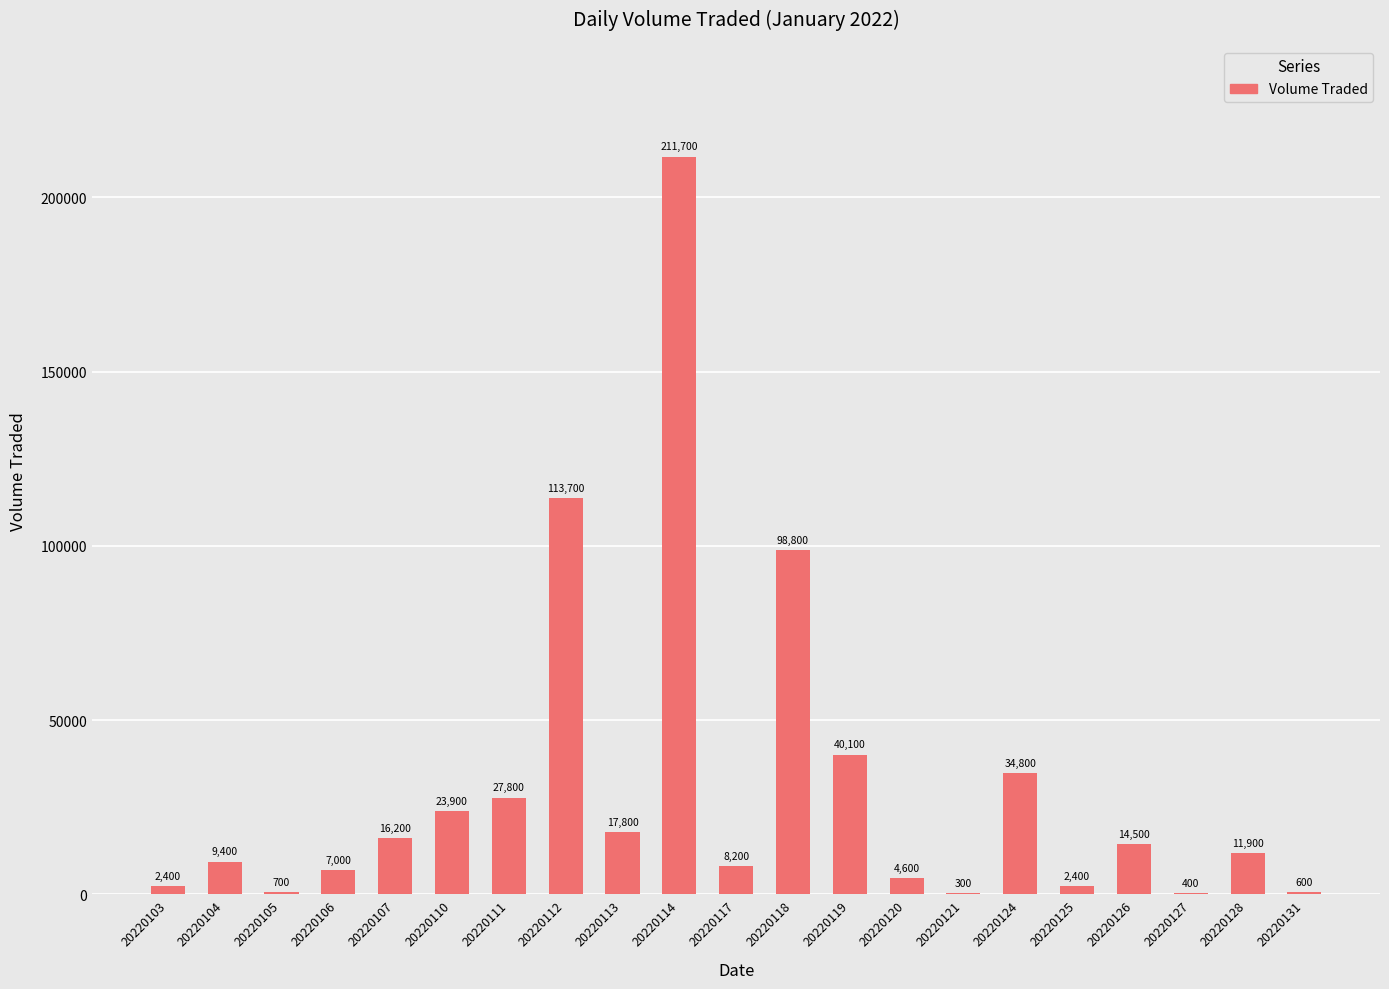

What is the sum of the values at 20220113 and 20220106?

24800